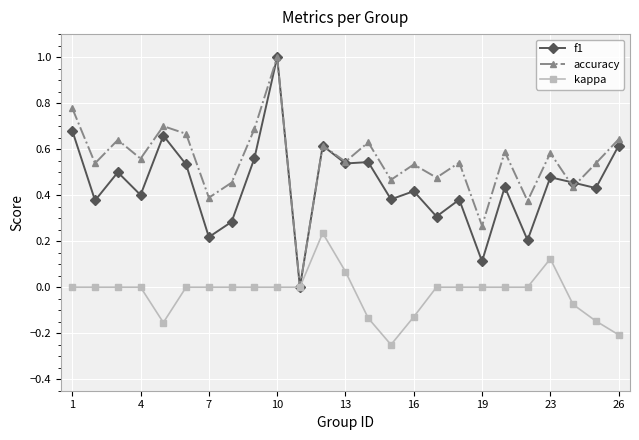

In accuracy, how many points are higher than both neighbors (excluding endpoints)?

9